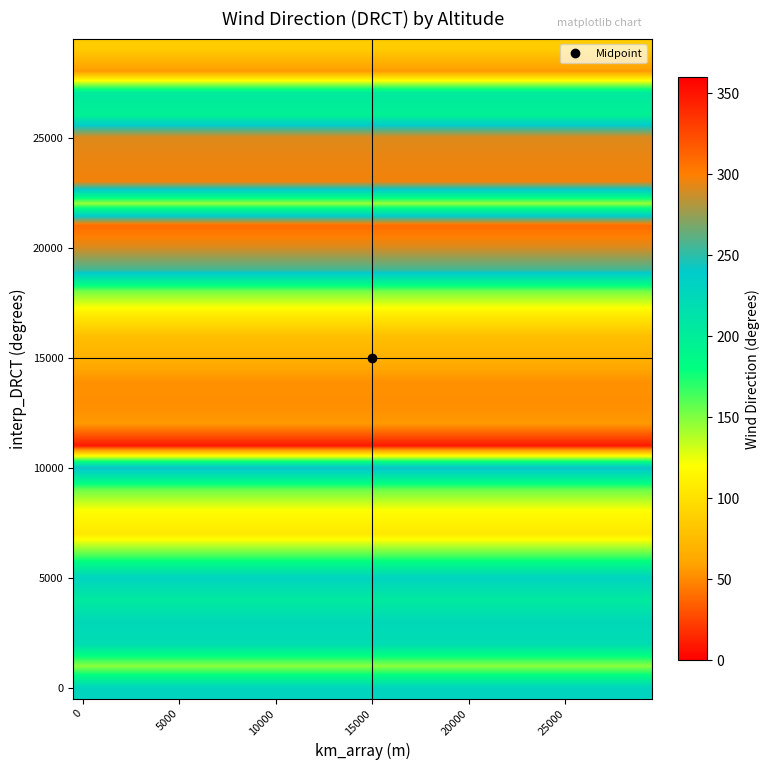

Count the number of categories in the chart.

30